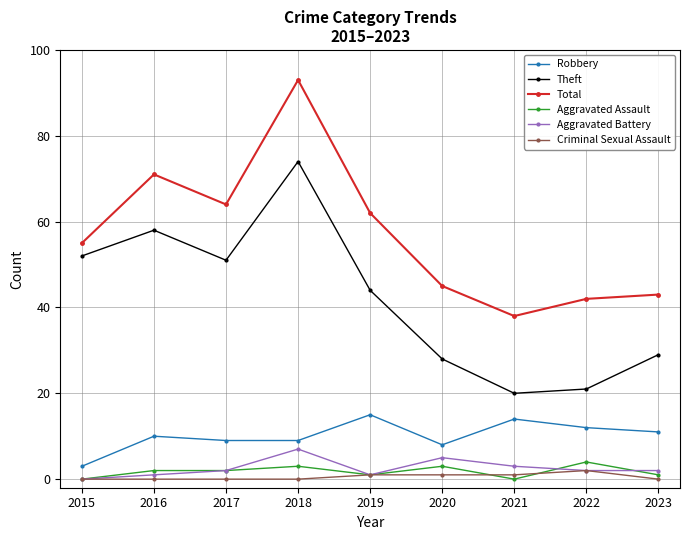

How many lines are shown in the chart?

6